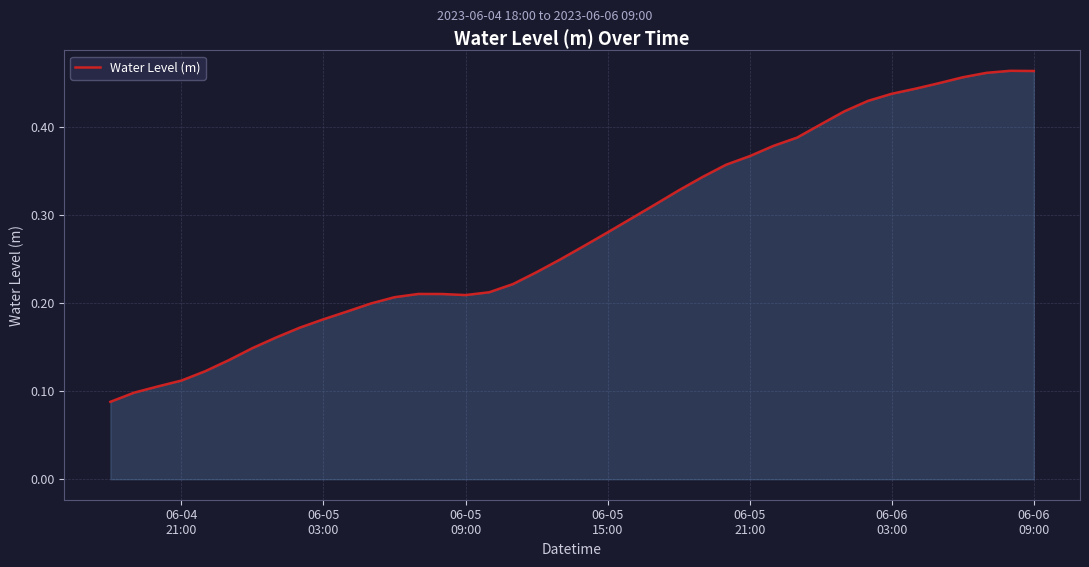

Does the chart display data point markers on the line(s)?

No